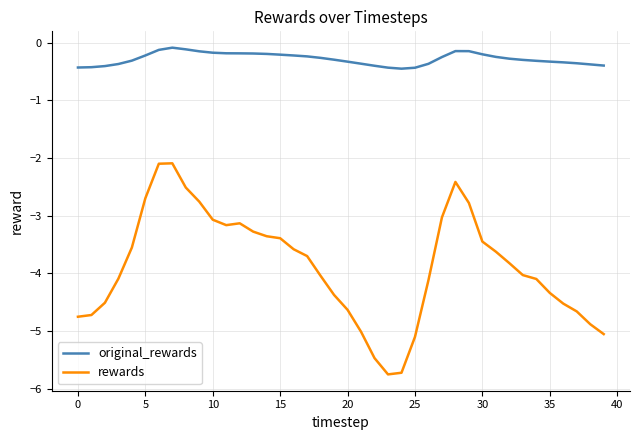

Which series has the largest range (max minus min)?

rewards